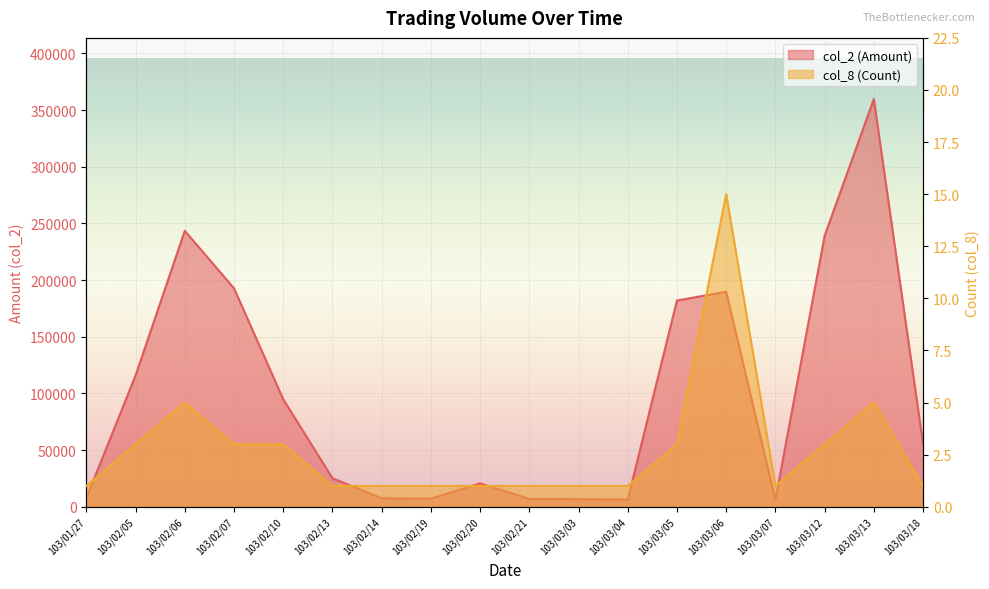

Which series changed the most between 103/02/21 and 103/03/05?

col_2 (Amount)